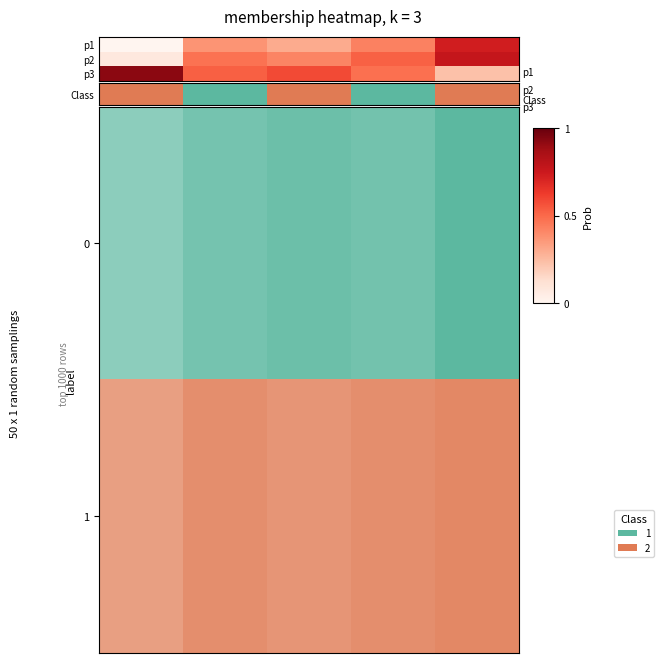

Reading right to left, what are all the values shown in this chart?

row_0: 0.7	0.4	0.3	0.4	0.0
row_1: 0.8	0.5	0.4	0.5	0.1
row_2: 0.2	0.5	0.6	0.5	0.9